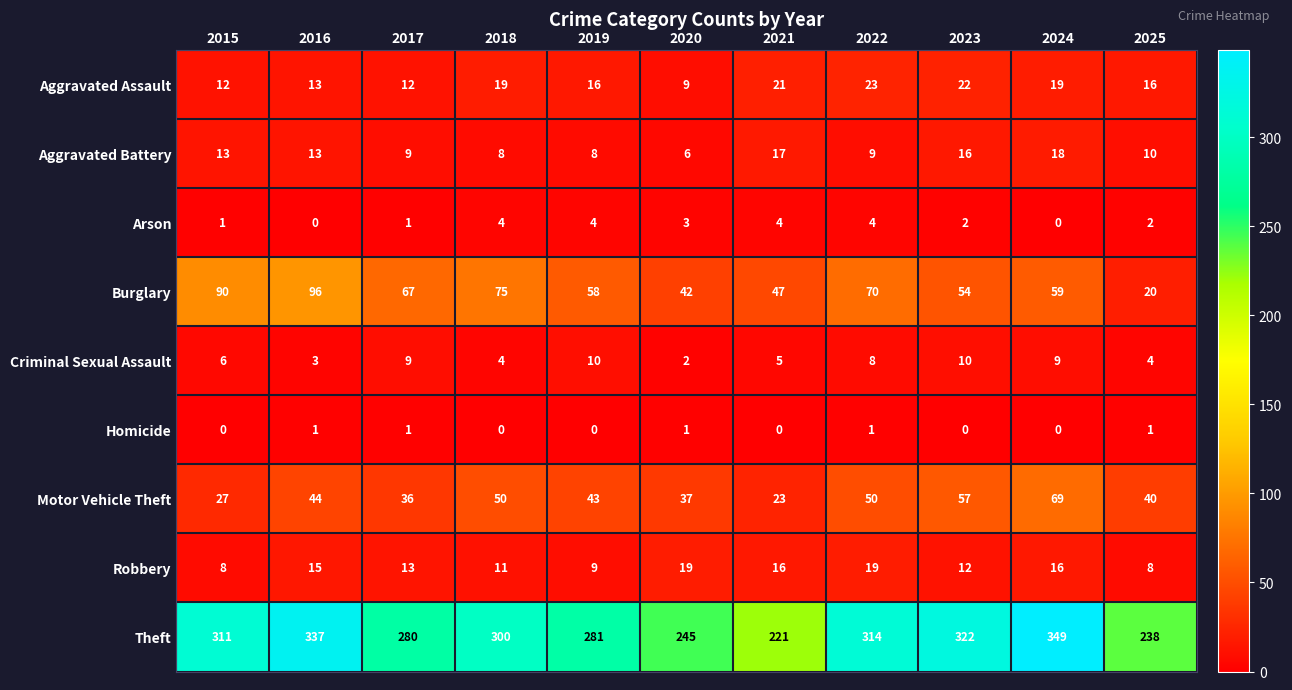

Which category has the highest value across all series?

2024